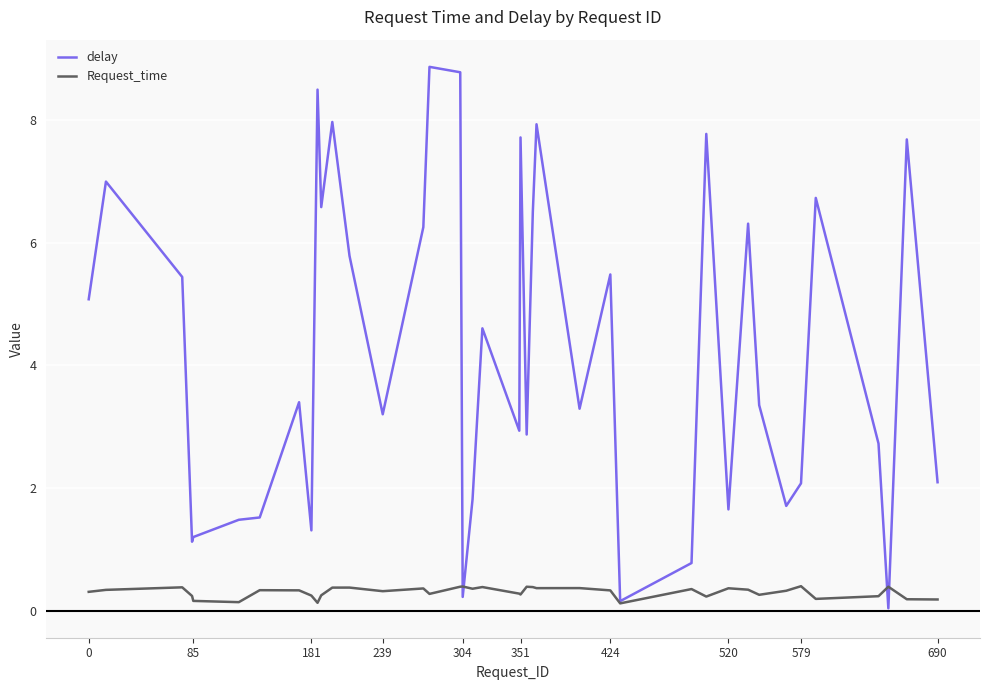

List the series in order of their overall mean, lowest first.

Request_time, delay